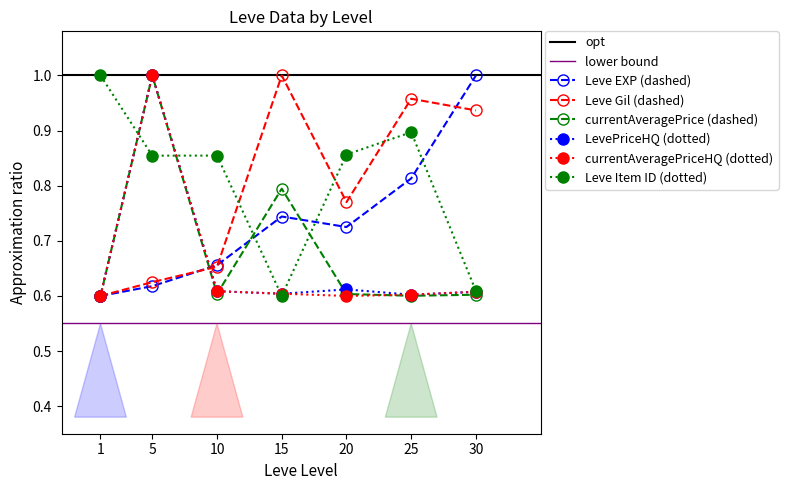

What is the difference between the maximum and minimum values in the Leve Gil series?

0.4